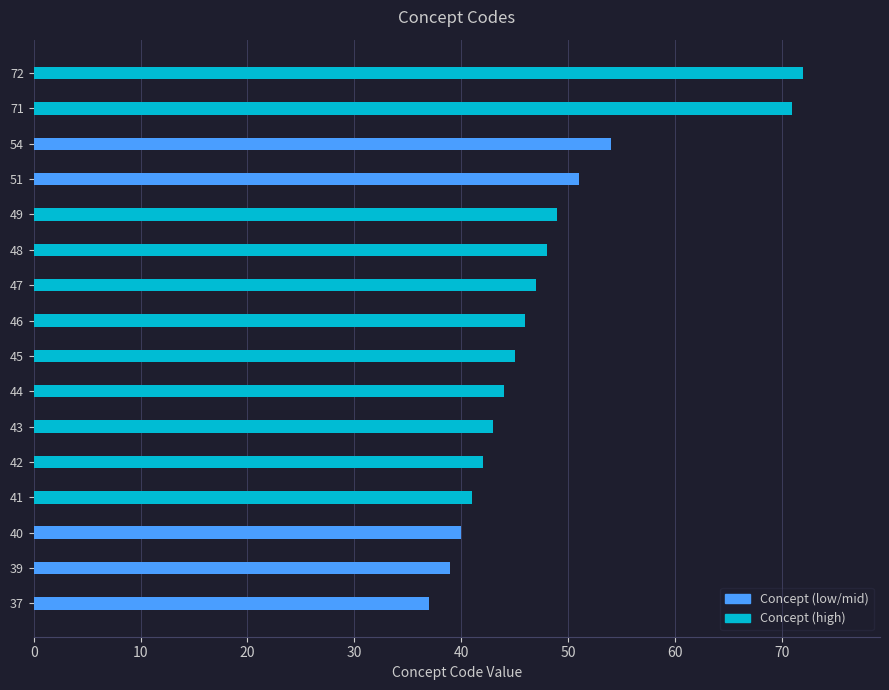

What is the change in value from 37 to 39?

+2